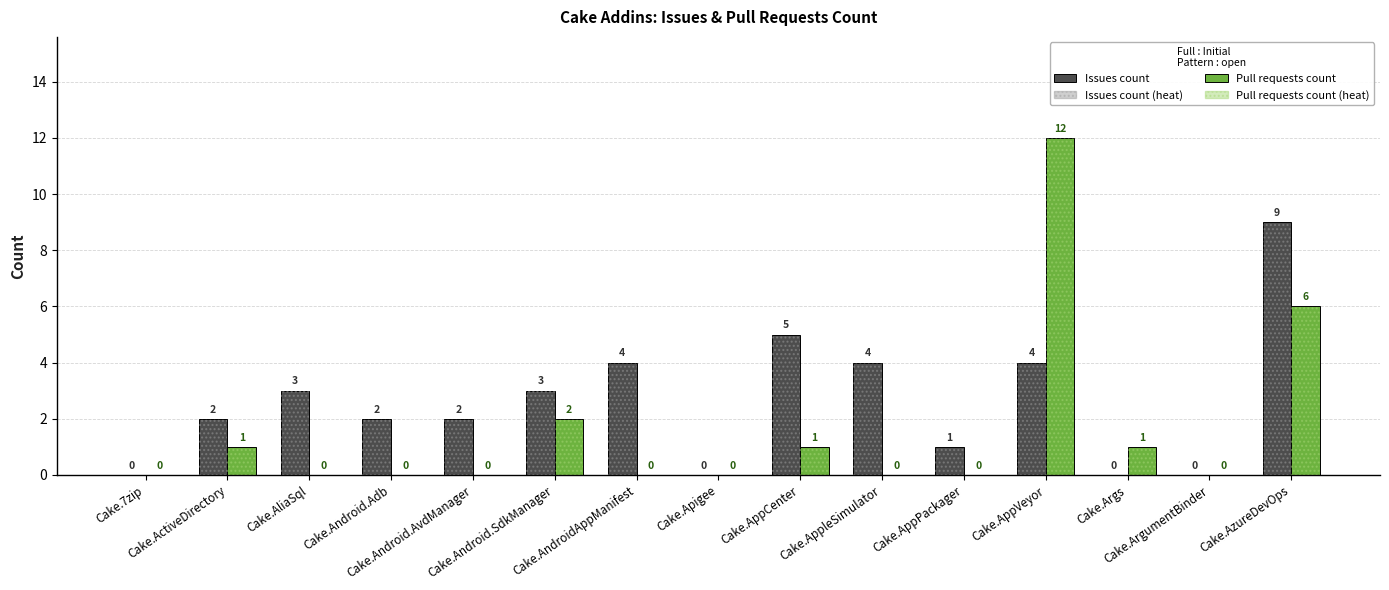

How many groups of bars are there?

15